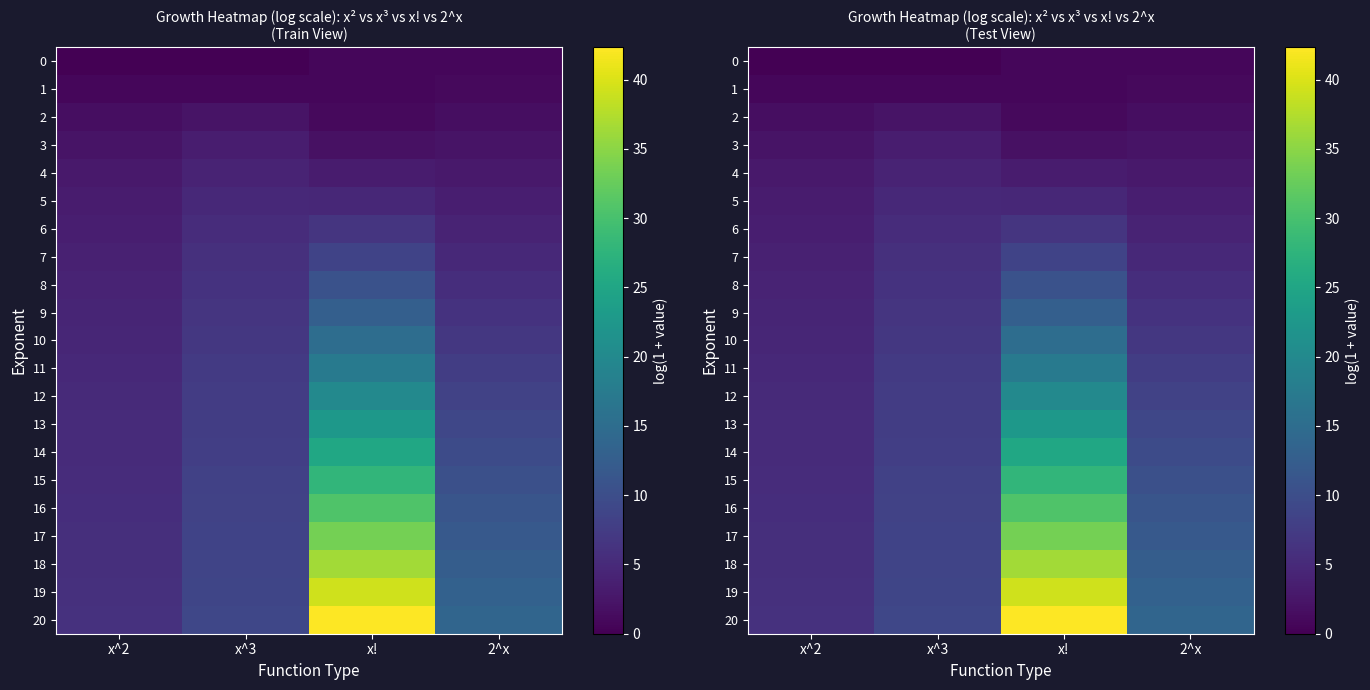

List the labels in order of 17 value, largest first.

x!, 2^x, x^3, x^2